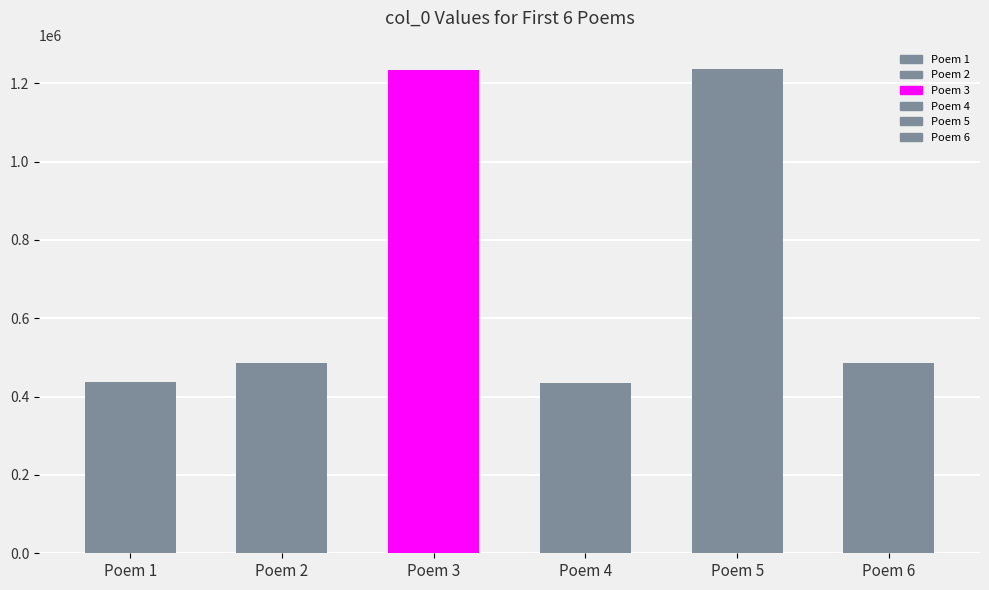

What is the greatest value displayed?

1236542